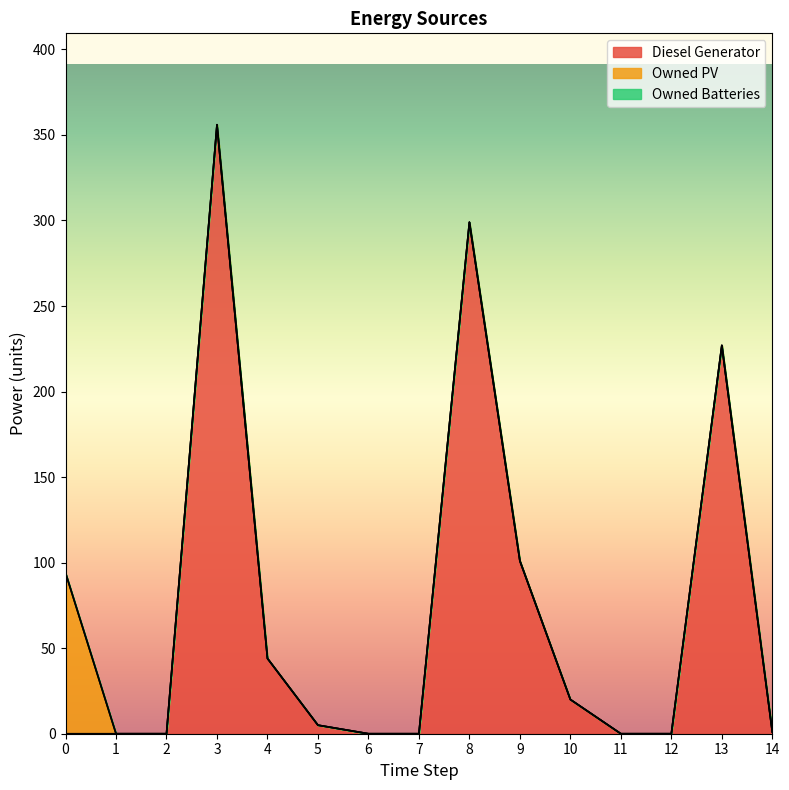

True or false: Owned PV and Diesel Generator intersect in this chart.

False